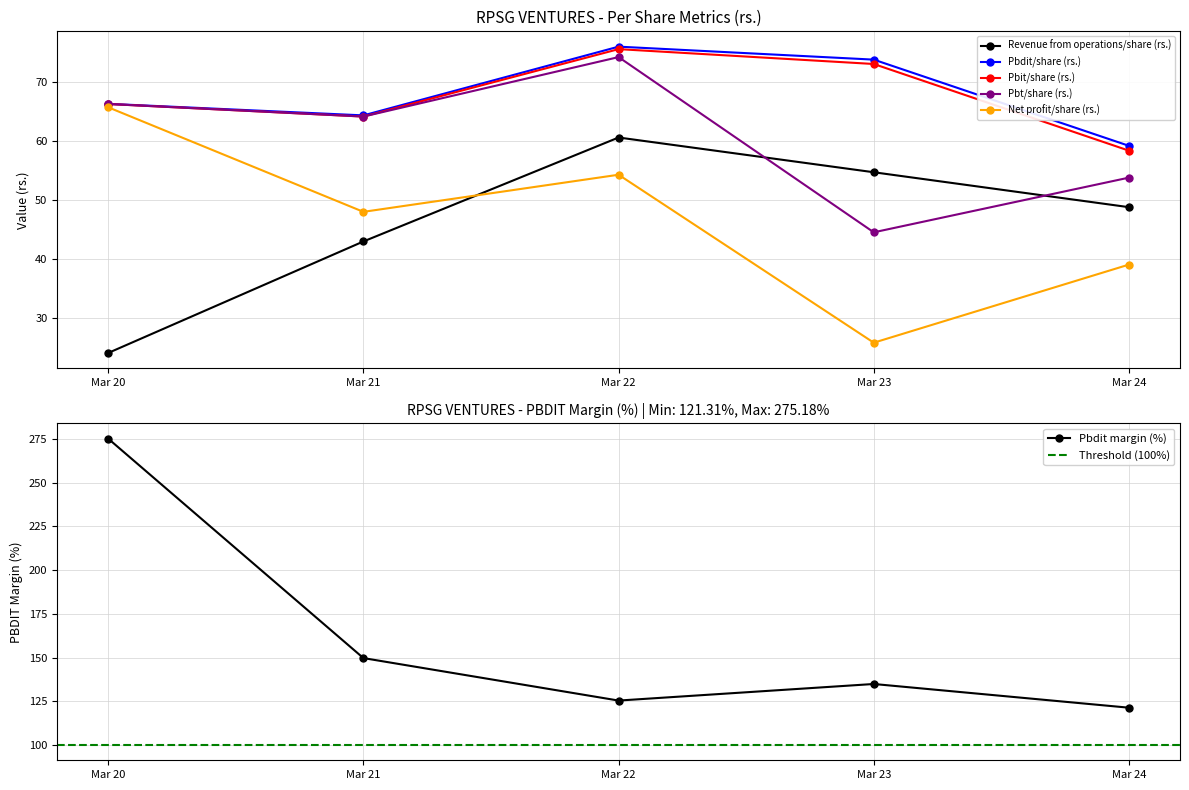

How many distinct data groups are displayed?

6